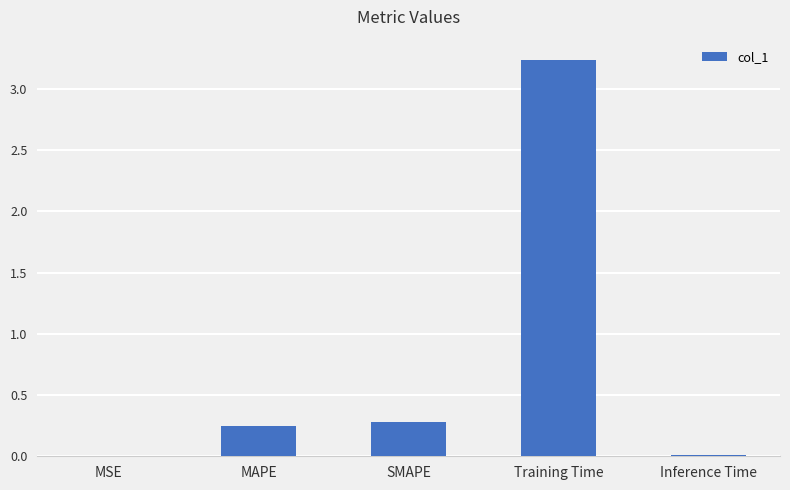

The value at MAPE is 0.1. True or false?

False